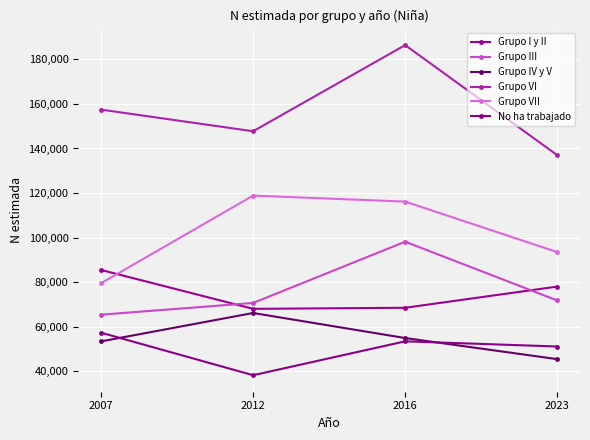

The value of Grupo VII at 2016 is 116182. True or false?

True